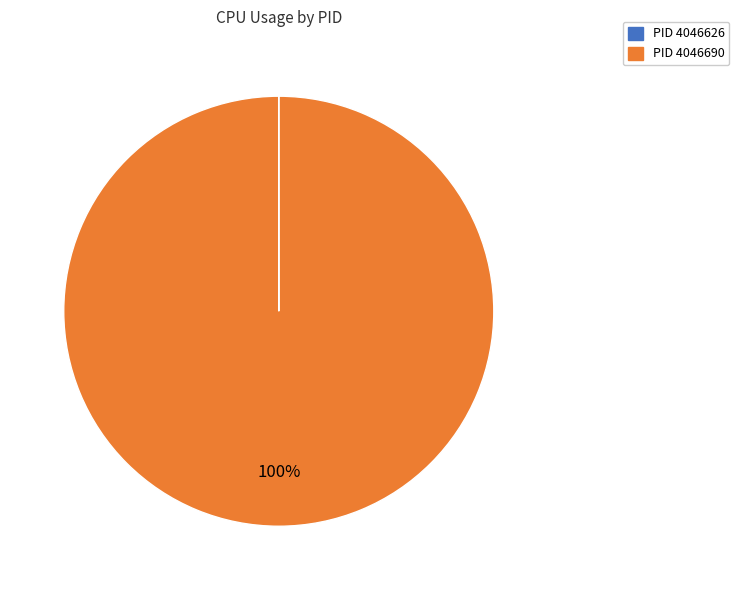

Is there a majority slice in this chart?

Yes